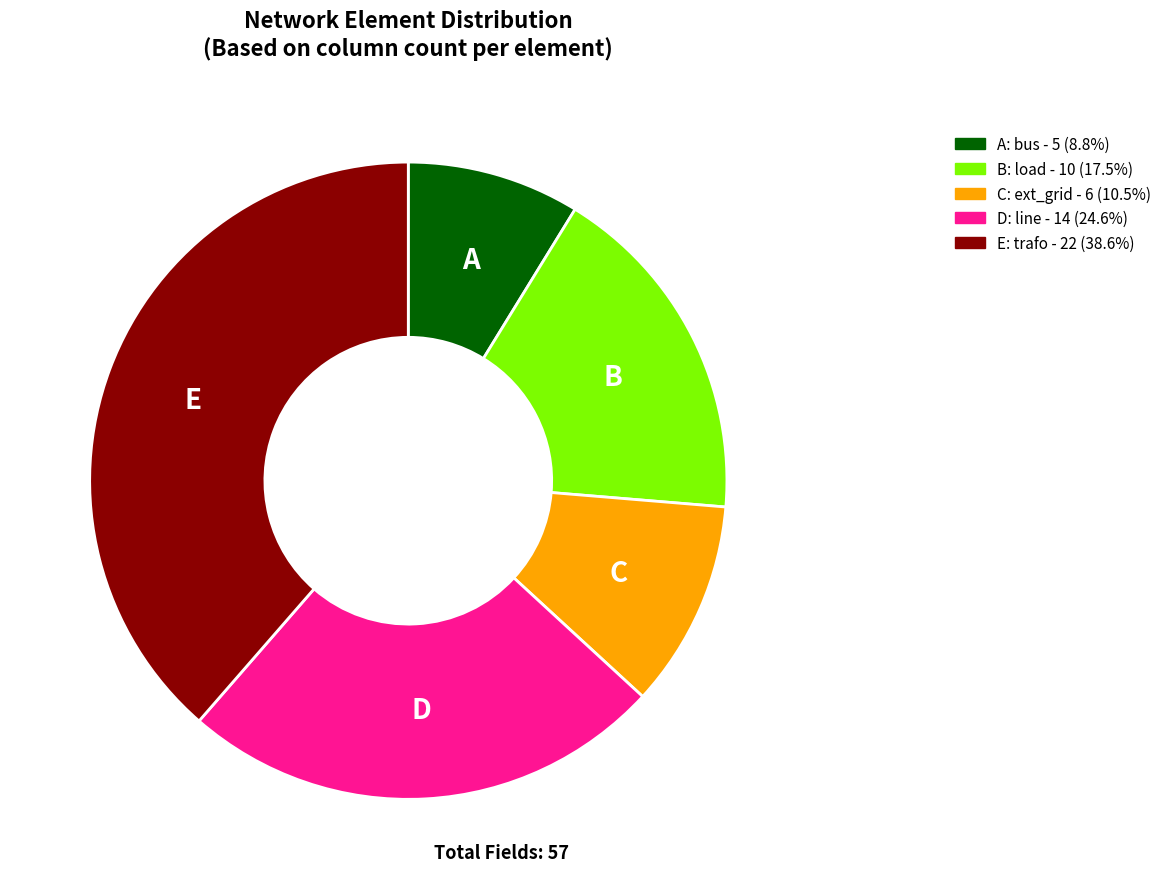

Does any single category account for the majority?

No